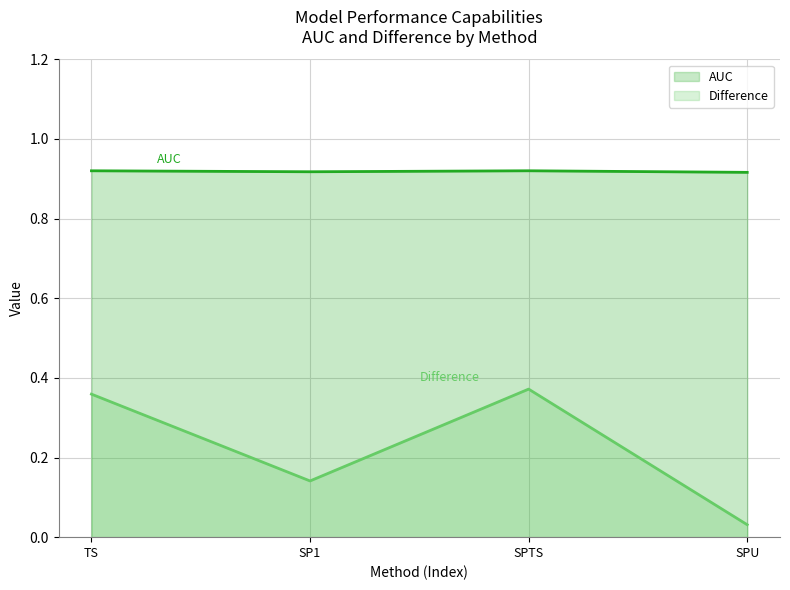

Rank the series at TS from highest to lowest value.

AUC, Difference